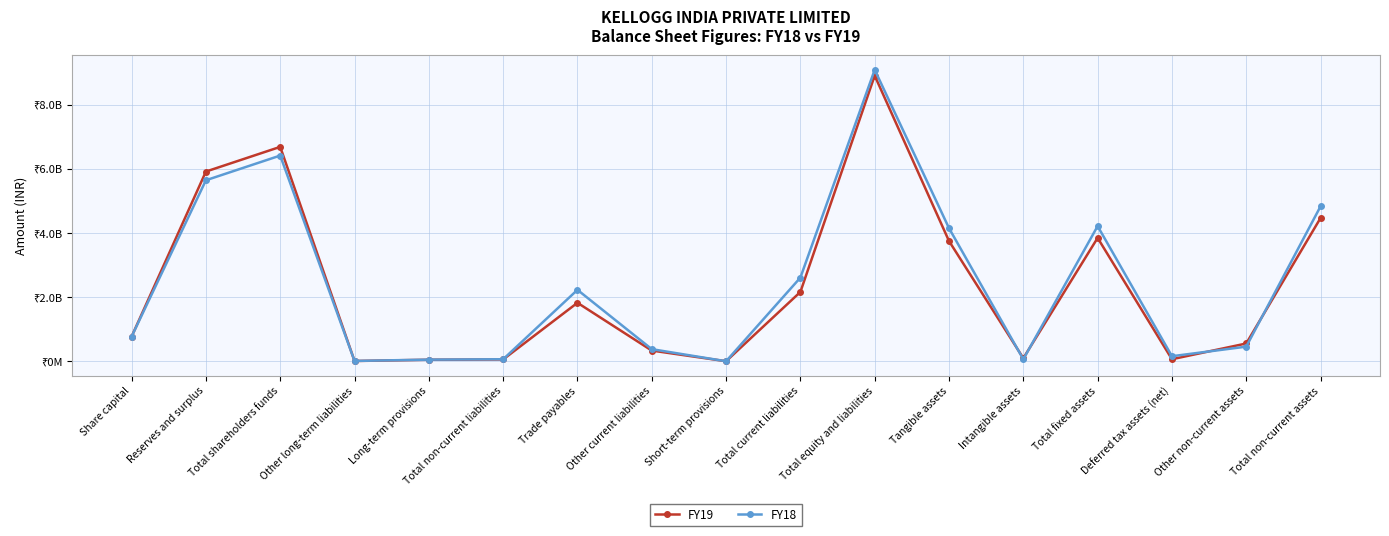

How many intersections are there between FY19 and FY18?

7